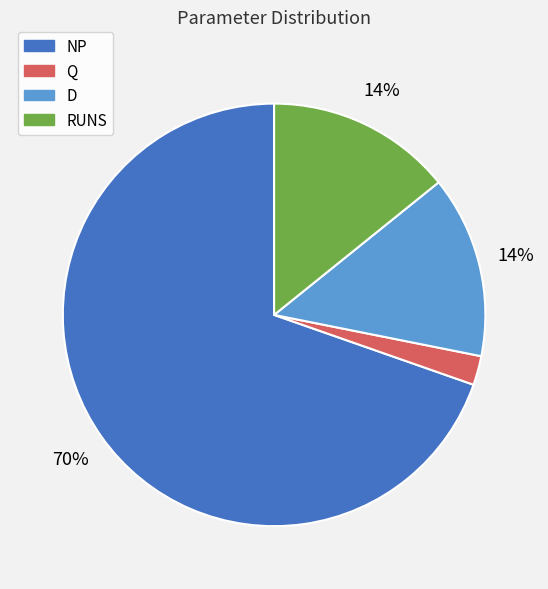

To the nearest percent, what percentage of the pie is D?

14%